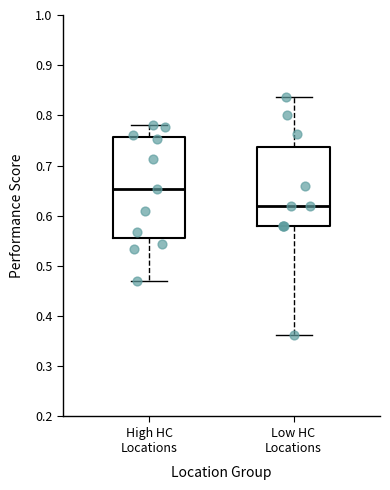

Which box is the tallest, from its lower edge to its upper edge?

High HC Locations